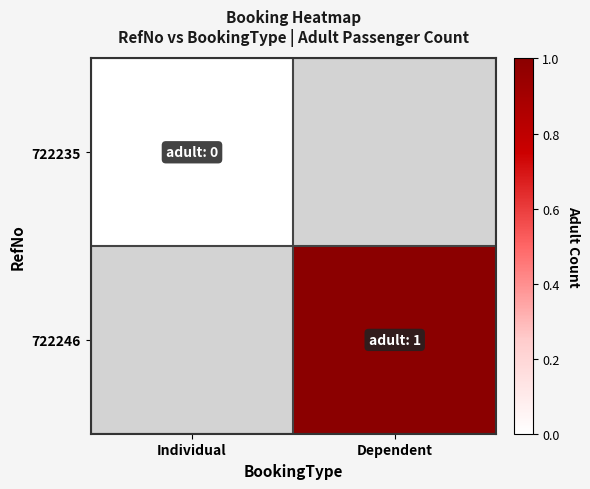

List the series in order of their peak value, lowest first.

722235, 722246